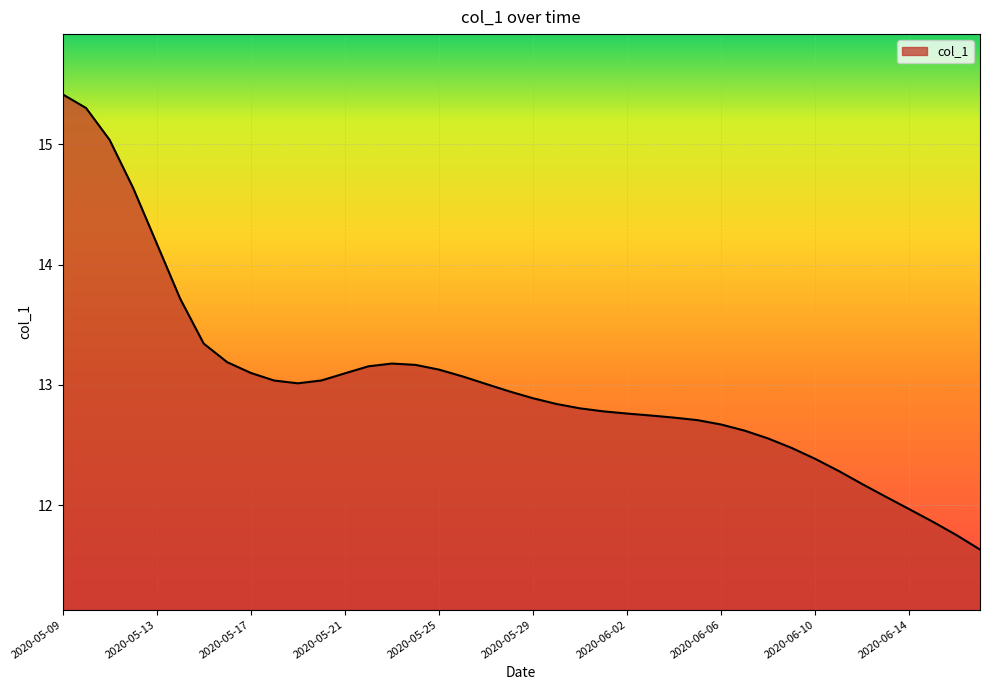

What is the difference between the maximum and minimum values?

3.8